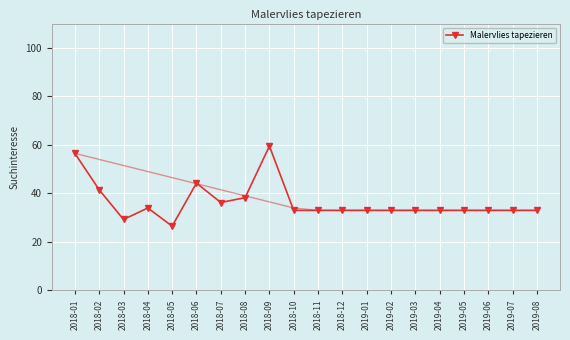

What is the difference between the values at 2018-06 and 2018-04?

10.2